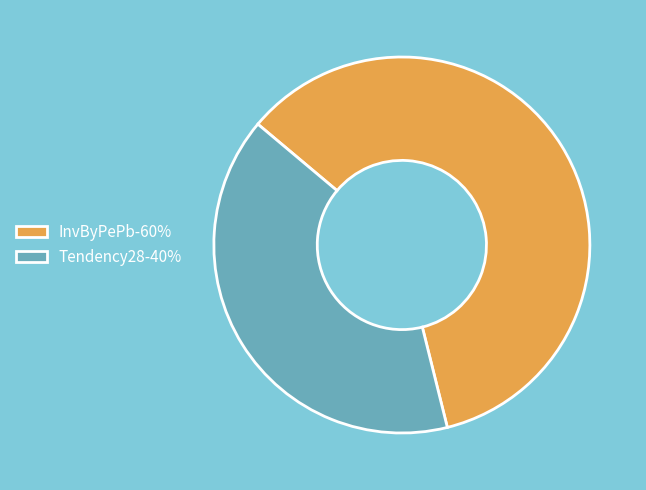

Is Tendency28-40% the majority of the pie?

No